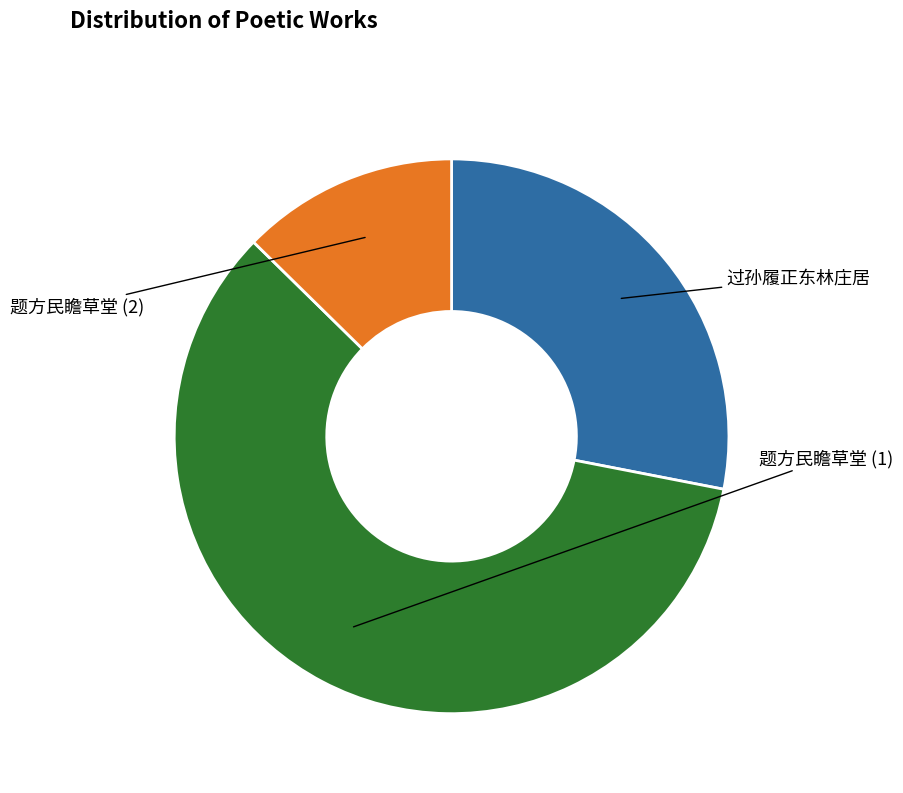

What is the largest slice in the pie chart?

题方民瞻草堂